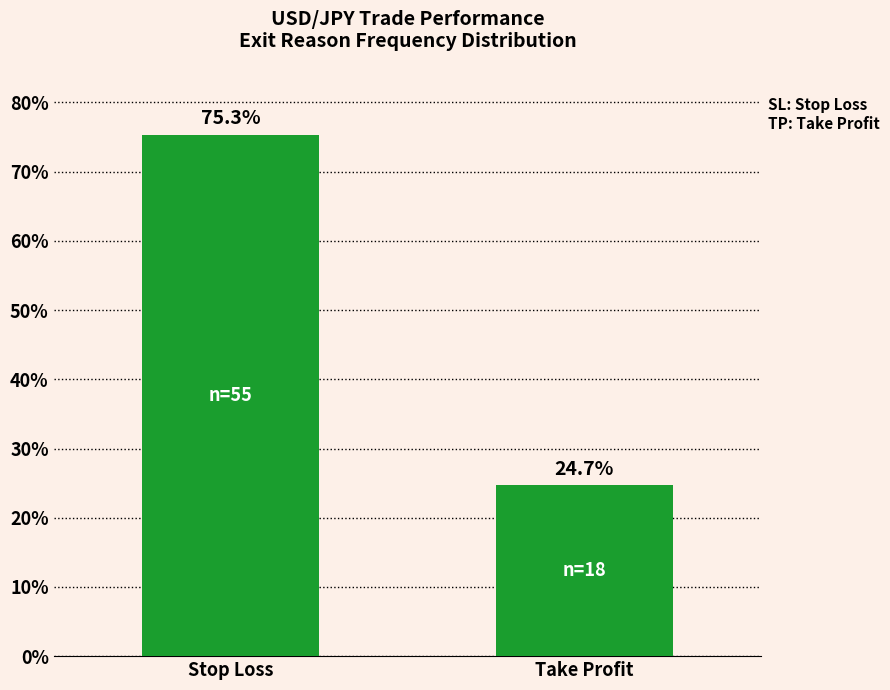

The value at Take Profit is 24.7. True or false?

True